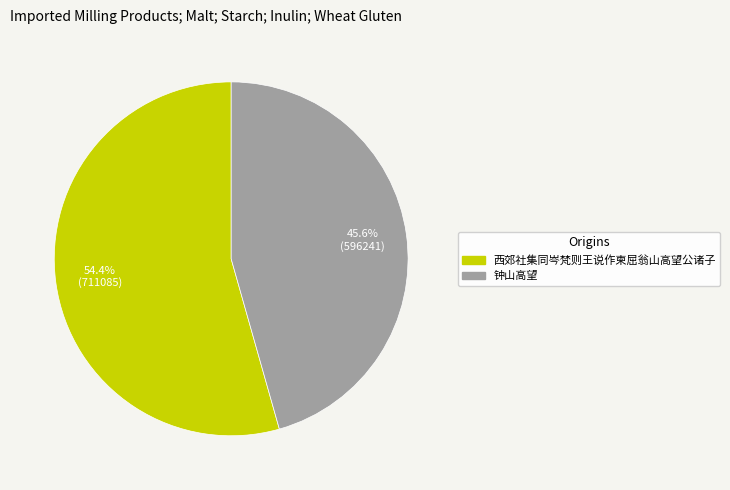

What portion of the pie excludes 钟山高望?

54.4%